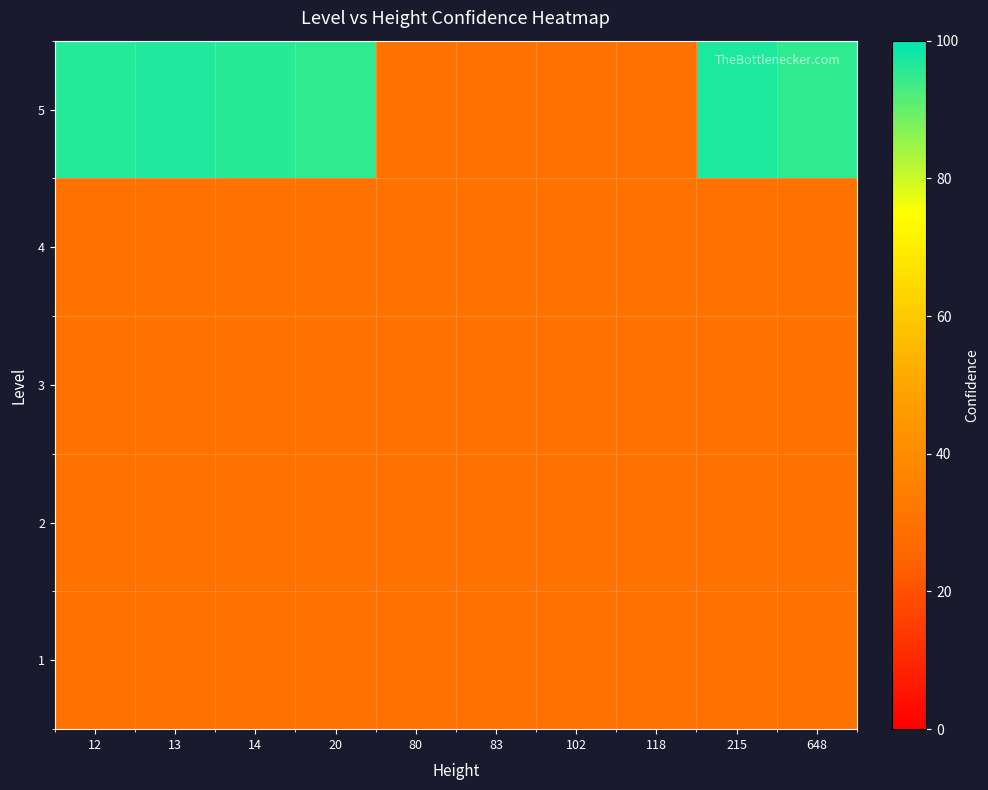

Reading left to right, list all the values displayed in this chart.

1: 12=30.0	13=30.0	14=30.0	20=30.0	80=30.0	83=30.0	102=30.0	118=30.0	215=30.0	648=30.0
2: 12=30.0	13=30.0	14=30.0	20=30.0	80=30.0	83=30.0	102=30.0	118=30.0	215=30.0	648=30.0
3: 12=30.0	13=30.0	14=30.0	20=30.0	80=30.0	83=30.0	102=30.0	118=30.0	215=30.0	648=30.0
4: 12=30.0	13=30.0	14=30.0	20=30.0	80=30.0	83=30.0	102=30.0	118=30.0	215=30.0	648=30.0
5: 12=96.4	13=96.9	14=96.1	20=95.0	80=30.0	83=30.0	102=30.0	118=30.0	215=96.9	648=95.0